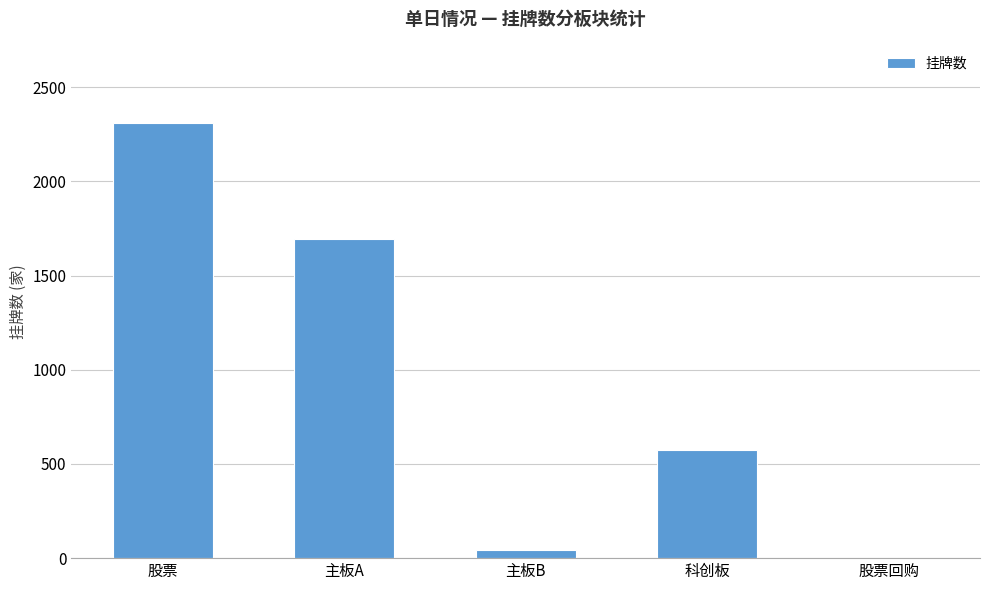

At which label is the value closest to 1155?

主板A